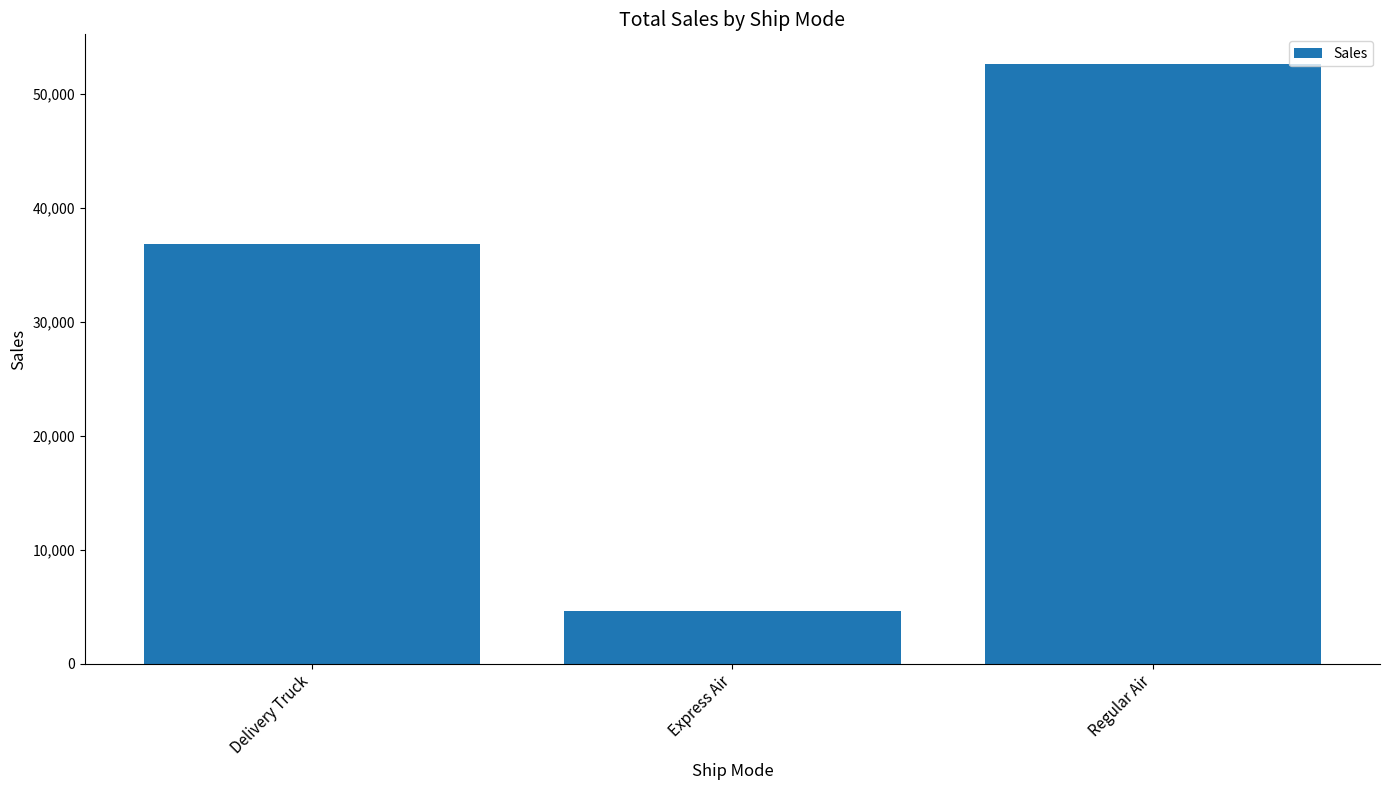

What is the label of the 1st bar from the left?

Delivery Truck